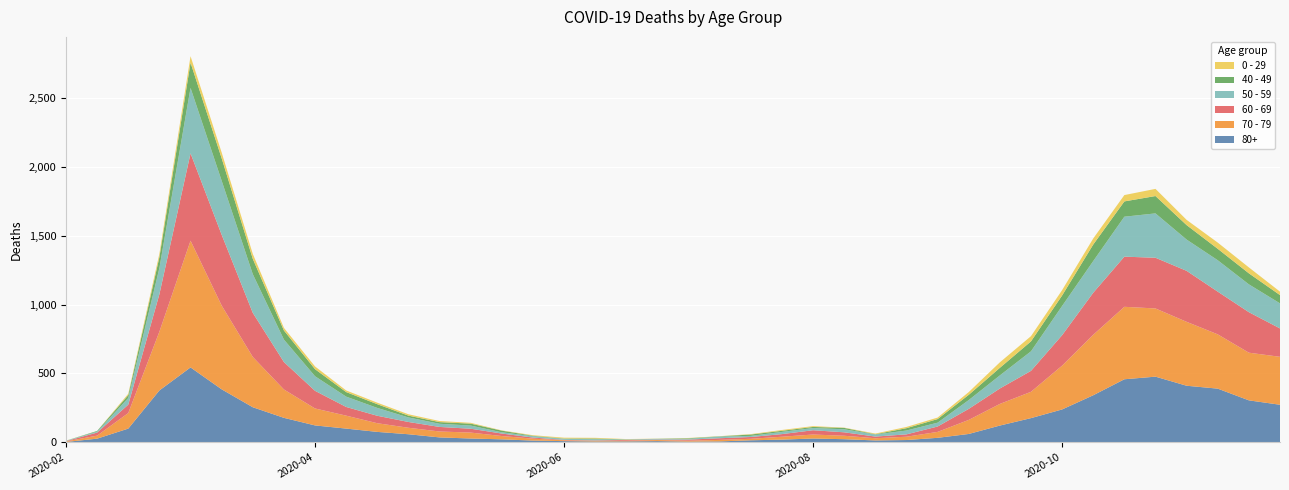

Reading right to left, what are all the values shown in this chart?

80+: 2020-11-23=273	2020-11-16=305	2020-11-09=390	2020-11-02=411	2020-10-26=477	2020-10-19=458	2020-10-12=342	2020-10-05=239	2020-09-28=176	2020-09-21=122	2020-09-14=61	2020-09-07=33	2020-08-31=17	2020-08-24=14	2020-08-17=23	2020-08-10=28	2020-08-03=20	2020-07-27=15	2020-07-20=7	2020-07-13=5	2020-07-06=9	2020-06-29=7	2020-06-22=6	2020-06-15=9	2020-06-08=13	2020-06-01=22	2020-05-25=28	2020-05-18=36	2020-05-11=59	2020-05-04=76	2020-04-27=100	2020-04-20=123	2020-04-13=178	2020-04-06=255	2020-03-30=385	2020-03-23=544	2020-03-16=377	2020-03-09=100	2020-03-02=27	2020-02-24=3
70 - 79: 2020-11-23=348	2020-11-16=346	2020-11-09=394	2020-11-02=464	2020-10-26=495	2020-10-19=526	2020-10-12=439	2020-10-05=318	2020-09-28=191	2020-09-21=157	2020-09-14=102	2020-09-07=43	2020-08-31=24	2020-08-24=16	2020-08-17=25	2020-08-10=29	2020-08-03=21	2020-07-27=11	2020-07-20=11	2020-07-13=7	2020-07-06=8	2020-06-29=5	2020-06-22=5	2020-06-15=6	2020-06-08=14	2020-06-01=24	2020-05-25=43	2020-05-18=43	2020-05-11=47	2020-05-04=63	2020-04-27=94	2020-04-20=123	2020-04-13=206	2020-04-06=365	2020-03-30=608	2020-03-23=920	2020-03-16=427	2020-03-09=113	2020-03-02=22	2020-02-24=4
60 - 69: 2020-11-23=206	2020-11-16=294	2020-11-09=310	2020-11-02=370	2020-10-26=368	2020-10-19=364	2020-10-12=305	2020-10-05=221	2020-09-28=152	2020-09-21=112	2020-09-14=80	2020-09-07=39	2020-08-31=17	2020-08-24=12	2020-08-17=25	2020-08-10=31	2020-08-03=19	2020-07-27=13	2020-07-20=12	2020-07-13=8	2020-07-06=3	2020-06-29=6	2020-06-22=3	2020-06-15=3	2020-06-08=8	2020-06-01=18	2020-05-25=28	2020-05-18=33	2020-05-11=42	2020-05-04=54	2020-04-27=63	2020-04-20=128	2020-04-13=199	2020-04-06=320	2020-03-30=514	2020-03-23=634	2020-03-16=272	2020-03-09=61	2020-03-02=22	2020-02-24=2
50 - 59: 2020-11-23=182	2020-11-16=202	2020-11-09=228	2020-11-02=227	2020-10-26=322	2020-10-19=290	2020-10-12=230	2020-10-05=212	2020-09-28=142	2020-09-21=95	2020-09-14=64	2020-09-07=28	2020-08-31=28	2020-08-24=15	2020-08-17=22	2020-08-10=16	2020-08-03=16	2020-07-27=8	2020-07-20=12	2020-07-13=6	2020-07-06=5	2020-06-29=3	2020-06-22=9	2020-06-15=8	2020-06-08=10	2020-06-01=9	2020-05-25=23	2020-05-18=23	2020-05-11=33	2020-05-04=57	2020-04-27=75	2020-04-20=106	2020-04-13=163	2020-04-06=281	2020-03-30=392	2020-03-23=475	2020-03-16=190	2020-03-09=48	2020-03-02=7	2020-02-24=3
40 - 49: 2020-11-23=60	2020-11-16=80	2020-11-09=83	2020-11-02=105	2020-10-26=126	2020-10-19=111	2020-10-12=120	2020-10-05=76	2020-09-28=72	2020-09-21=55	2020-09-14=38	2020-09-07=26	2020-08-31=17	2020-08-24=2	2020-08-17=10	2020-08-10=8	2020-08-03=8	2020-07-27=10	2020-07-20=2	2020-07-13=4	2020-07-06=1	2020-06-29=1	2020-06-22=5	2020-06-15=2	2020-06-08=3	2020-06-01=12	2020-05-25=14	2020-05-18=12	2020-05-11=13	2020-05-04=27	2020-04-27=33	2020-04-20=51	2020-04-13=66	2020-04-06=111	2020-03-30=163	2020-03-23=183	2020-03-16=79	2020-03-09=21	2020-03-02=5	2020-02-24=0
0 - 29: 2020-11-23=25	2020-11-16=43	2020-11-09=45	2020-11-02=38	2020-10-26=52	2020-10-19=46	2020-10-12=44	2020-10-05=39	2020-09-28=38	2020-09-21=40	2020-09-14=20	2020-09-07=11	2020-08-31=9	2020-08-24=5	2020-08-17=2	2020-08-10=6	2020-08-03=6	2020-07-27=3	2020-07-20=1	2020-07-13=2	2020-07-06=1	2020-06-29=2	2020-06-22=5	2020-06-15=6	2020-06-08=4	2020-06-01=2	2020-05-25=6	2020-05-18=8	2020-05-11=10	2020-05-04=11	2020-04-27=12	2020-04-20=20	2020-04-13=19	2020-04-06=36	2020-03-30=42	2020-03-23=47	2020-03-16=25	2020-03-09=10	2020-03-02=0	2020-02-24=1